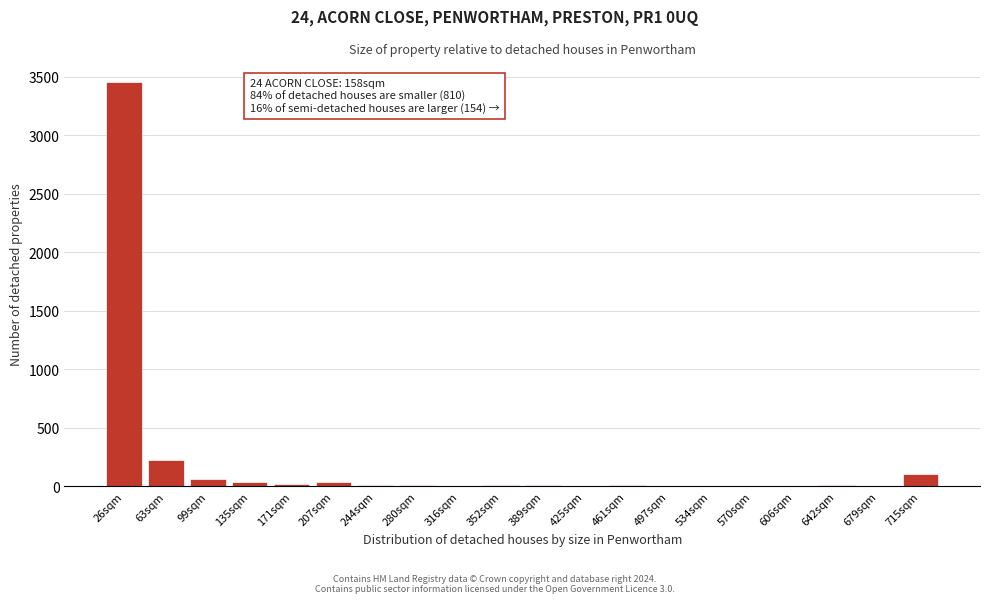

True or false: the data shows 6 at 316sqm.

True